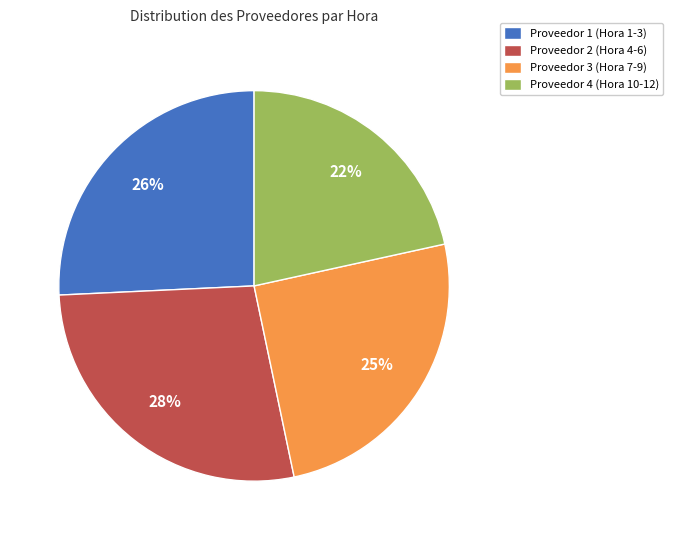

True or false: Proveedor 3 (Hora 7-9) accounts for 25% of the total.

True